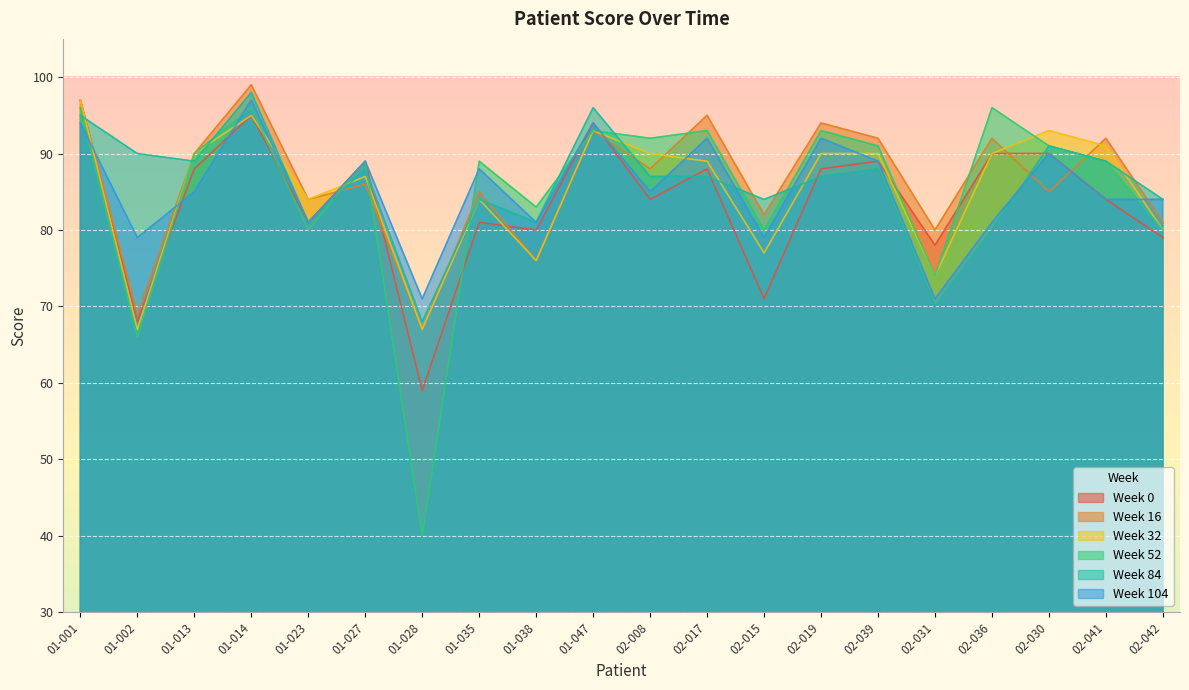

What position from the left is 02-017?

12